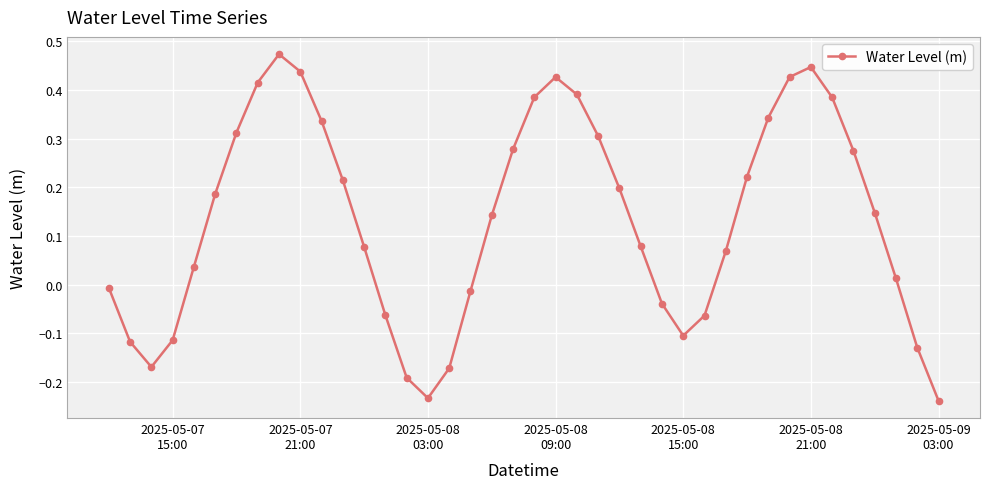

True or false: the data has more than 1 interior local peaks.

True